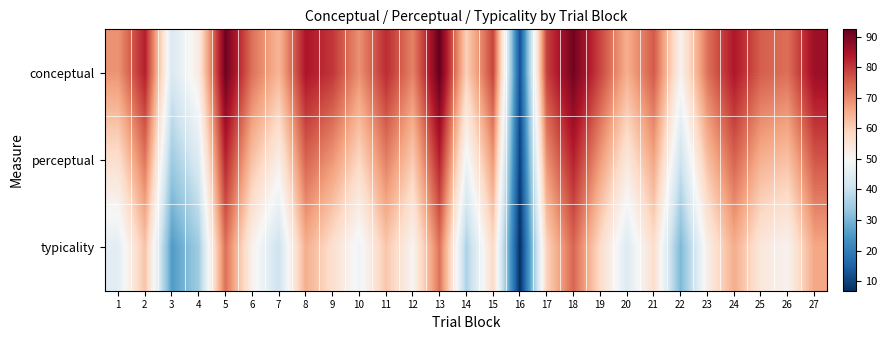

What is the spread (max minus min) of values at 3?

17.5